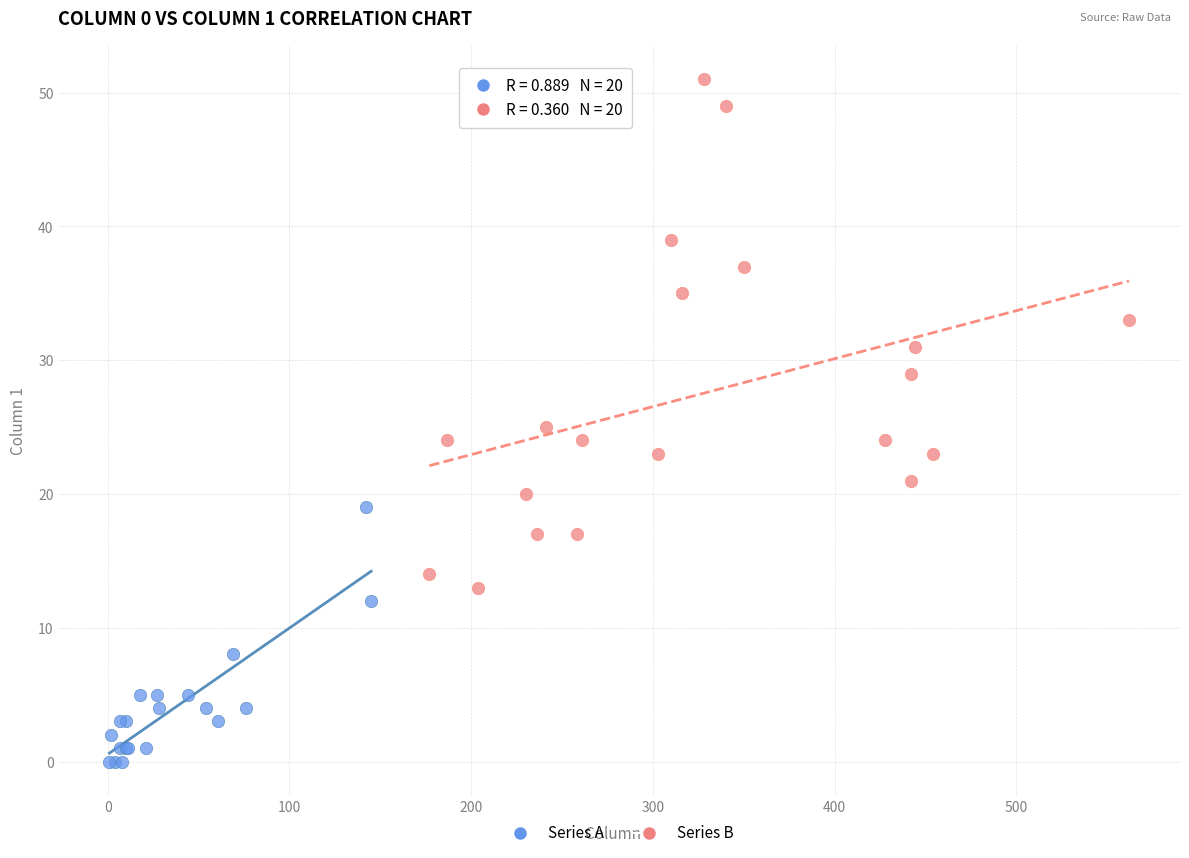

Which series has the widest spread of Y values?

Series B